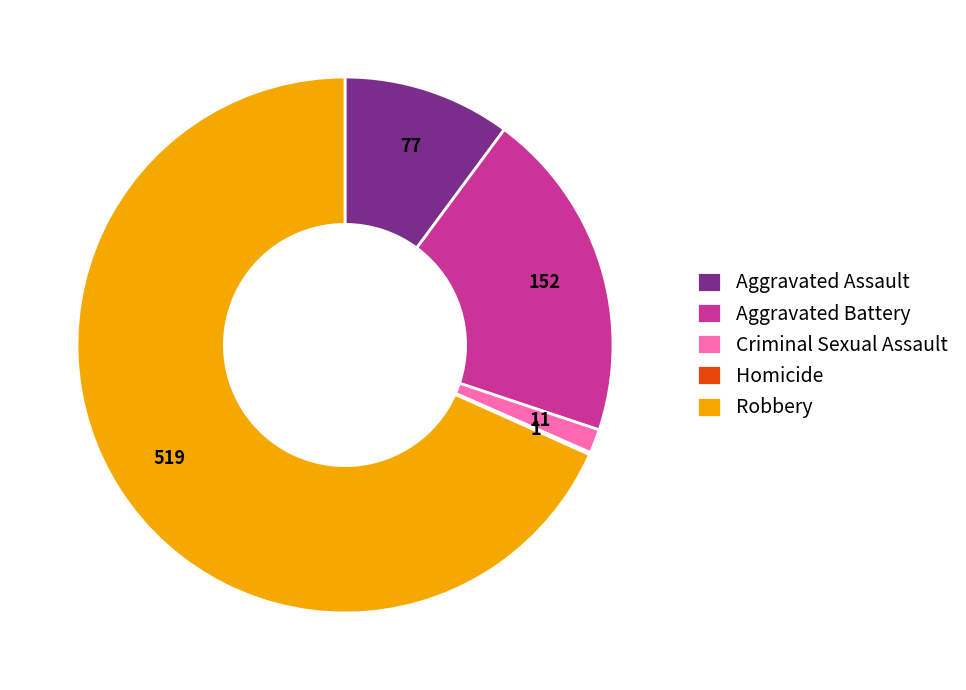

Is Aggravated Battery the majority of the pie?

No